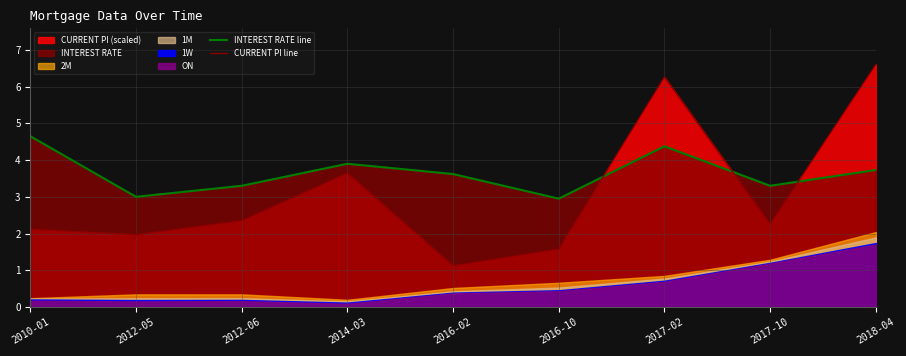

What is the difference between the maximum and minimum values in the INTEREST RATE line series?

1.7